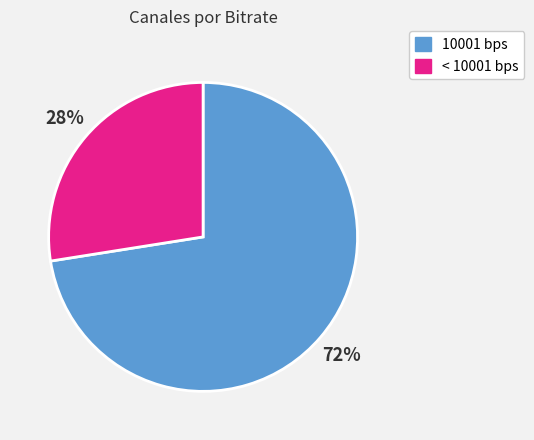

Is there any slice that represents more than half of the pie?

Yes